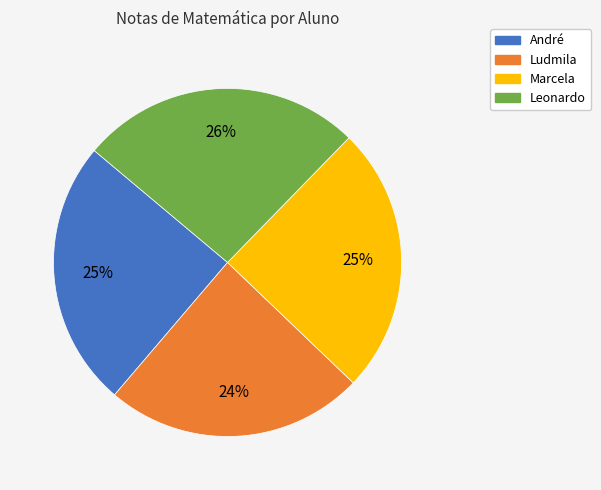

What percentage is the Marcela slice, to the nearest percent?

25%